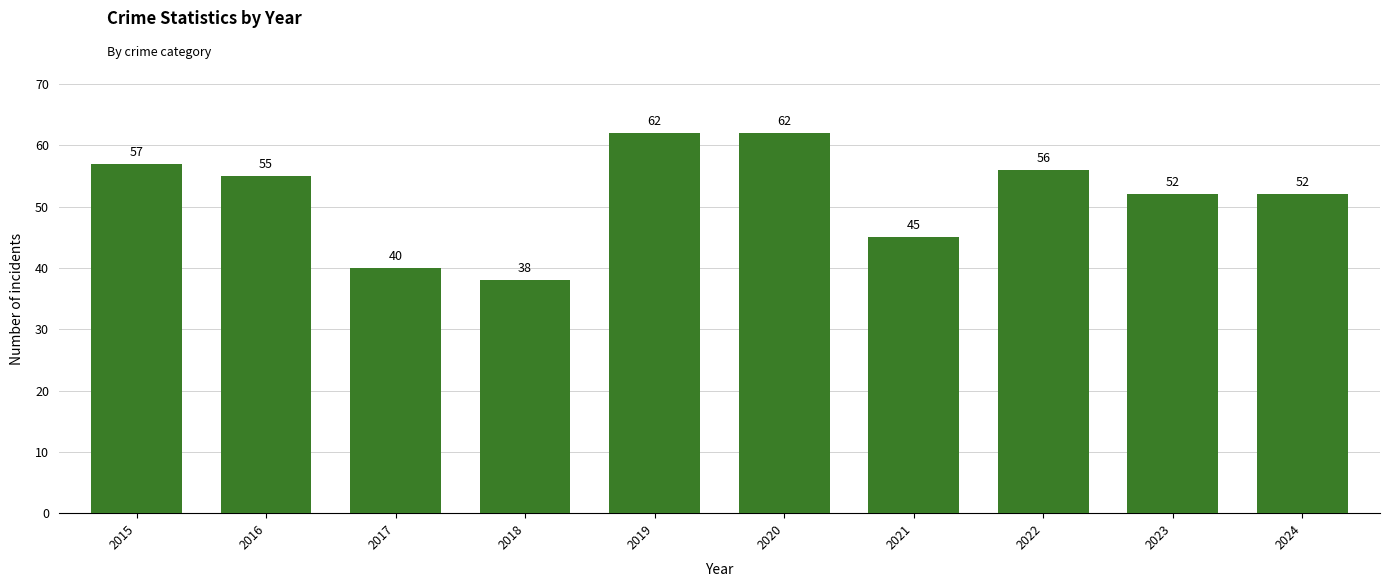

Which has a higher value, 2019 or 2021?

2019